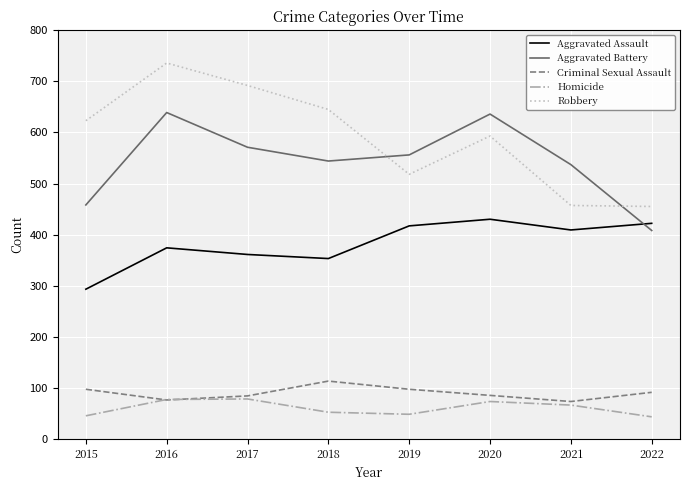

At which category is the sum across all series the highest?

2016